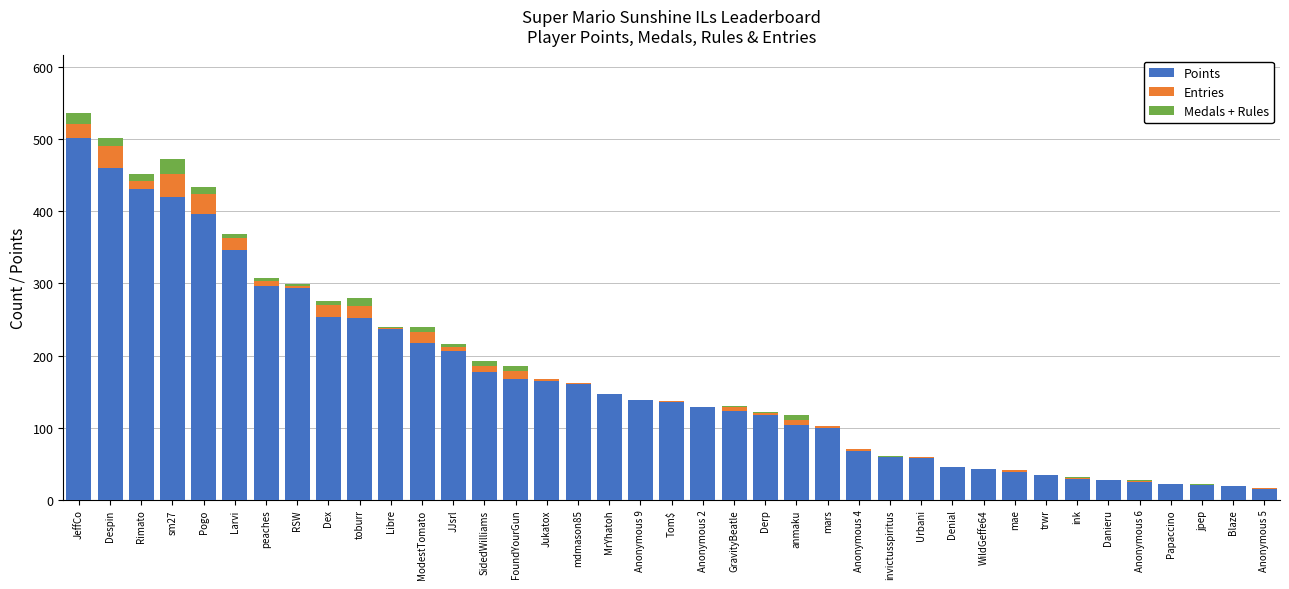

The Points series shows 177 at SidedWilliams. True or false?

True